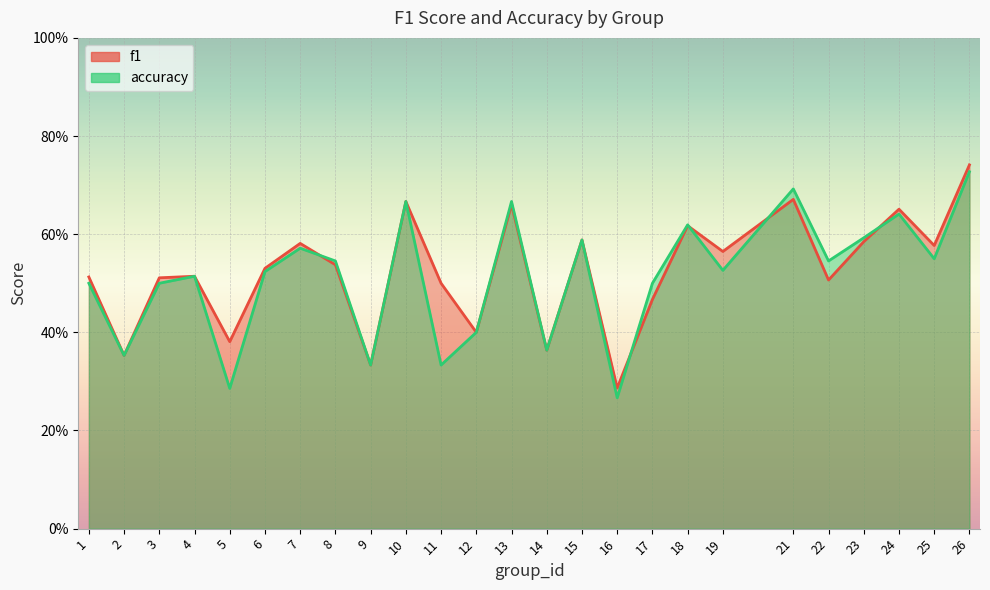

True or false: f1 and accuracy intersect in this chart.

True